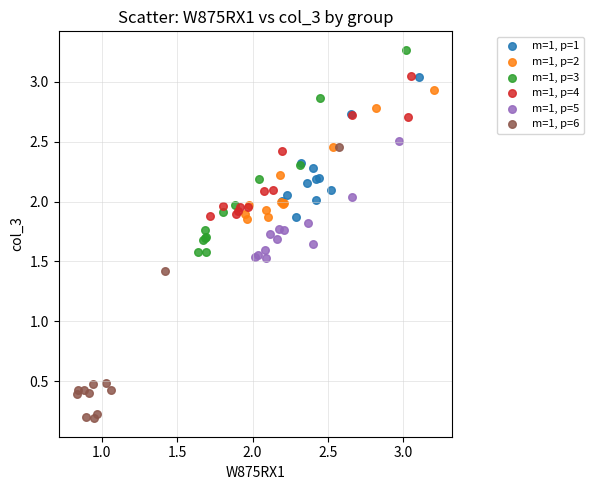

Which series reaches the maximum Y coordinate?

m=1, p=3